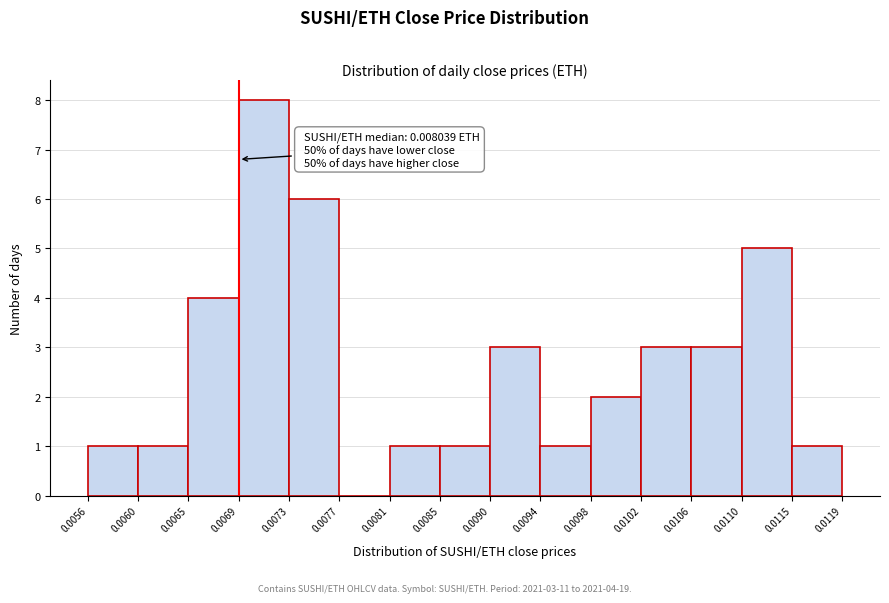

Over which range of the x-axis is the bar tallest?

0.0069 to 0.0073